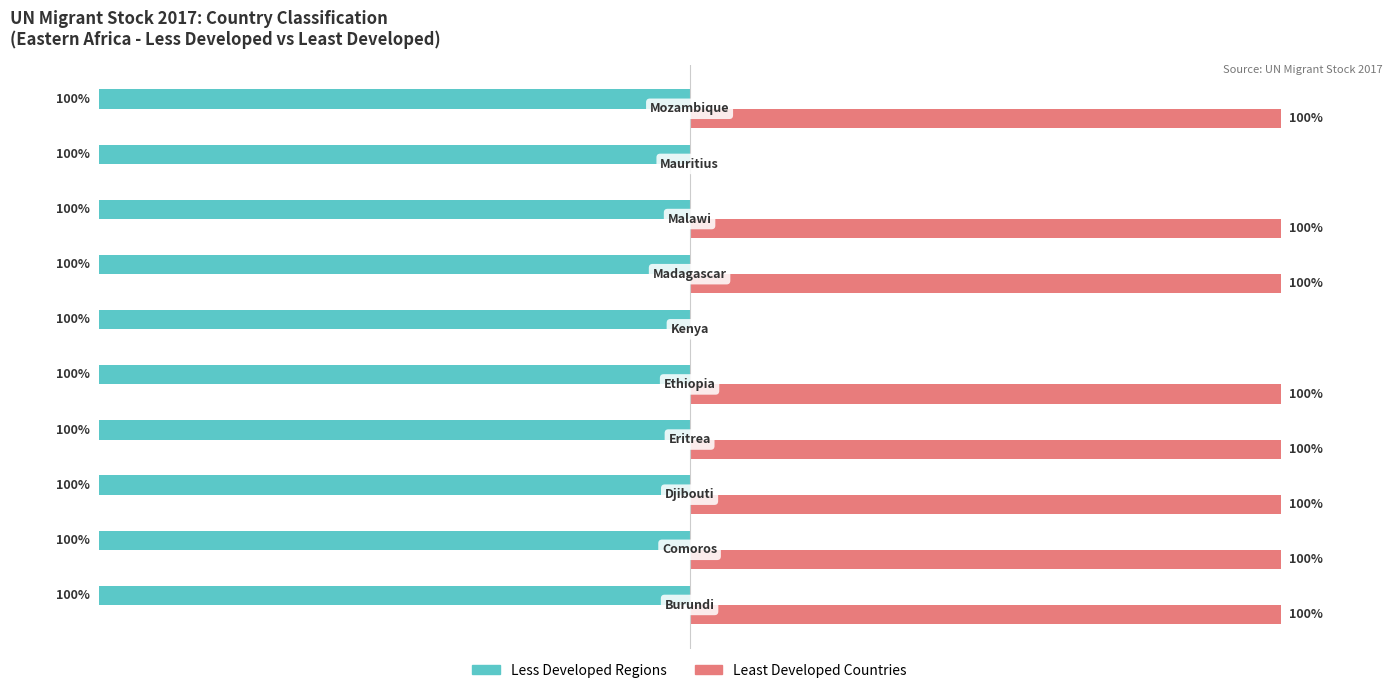

List the series in order of their peak value, lowest first.

Less Developed Regions, Least Developed Countries